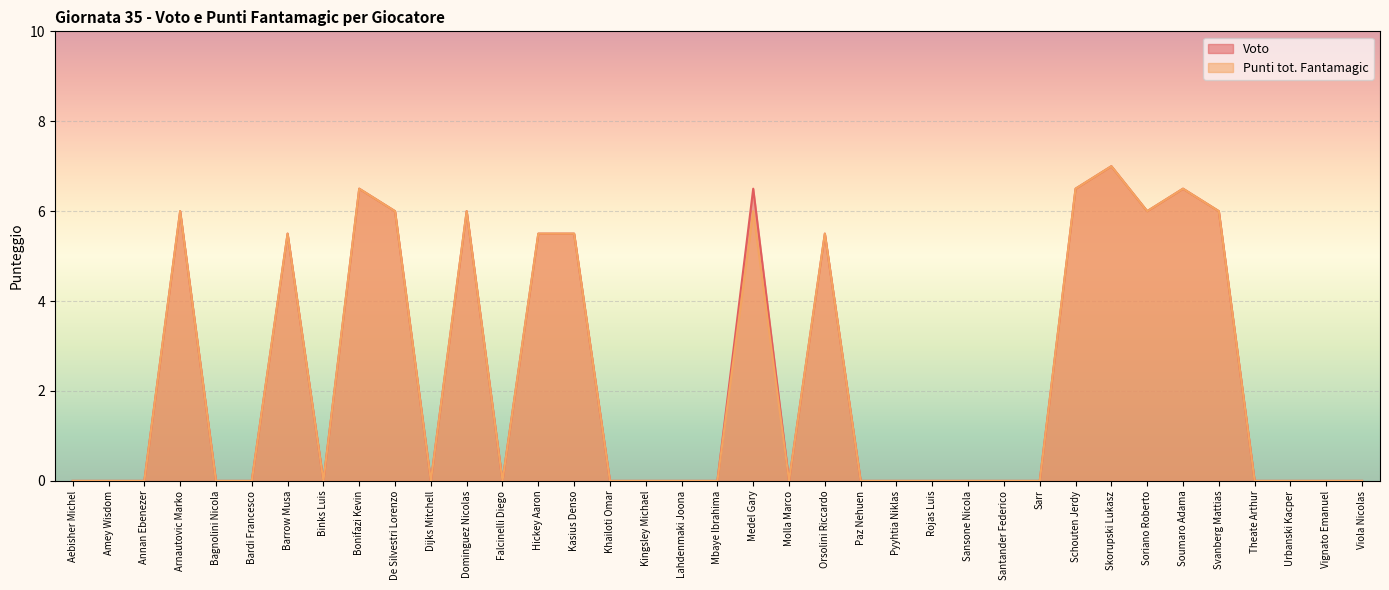

What is the average value of the Punti tot. Fantamagic series?

2.3